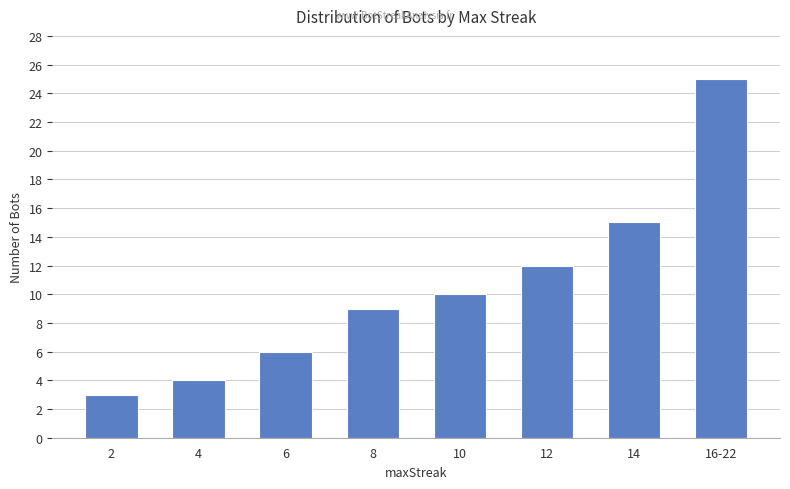

What is the change in value from 14 to 16-22?

+10